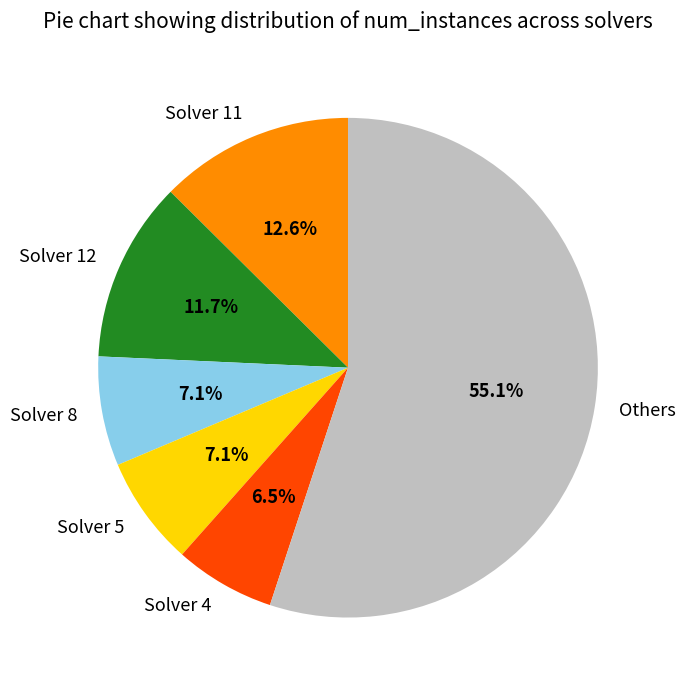

Is there any slice that represents more than half of the pie?

Yes